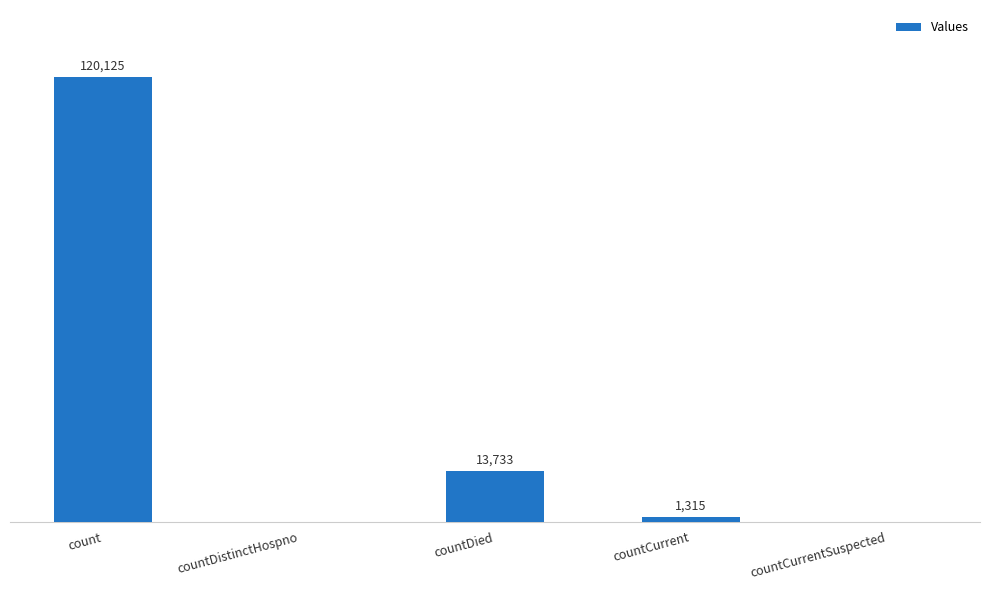

Where is the data nearest to the value 60062?

countDied